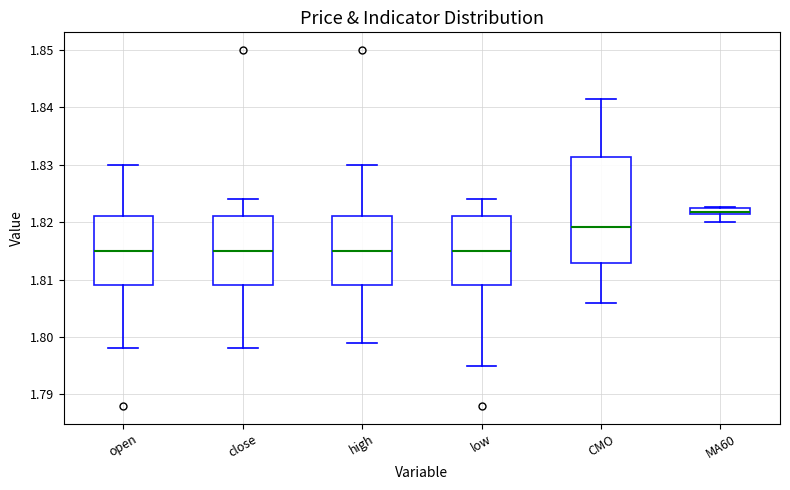

Where does the median line of the box for high sit on the y-axis? The values are not printed on the chart, so give them approximately, as read against the axis.

1.815